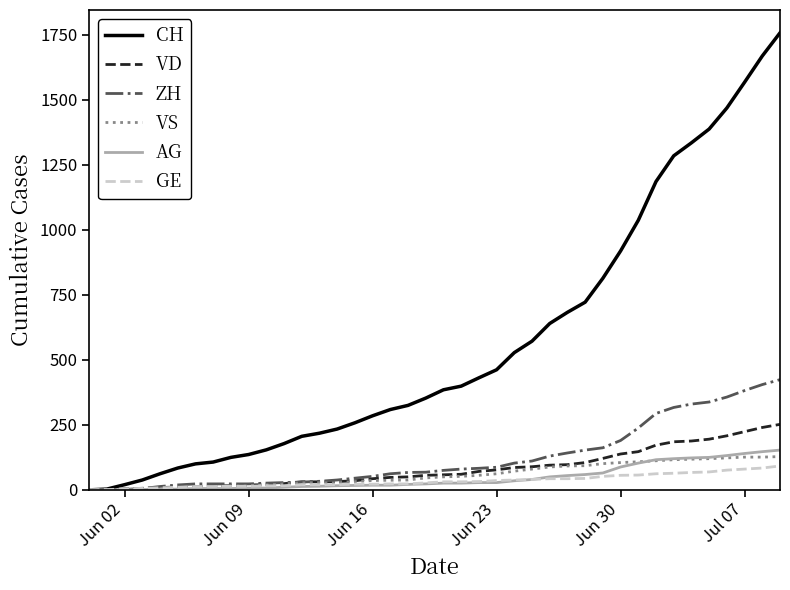

What is the highest value of the VS series?

128